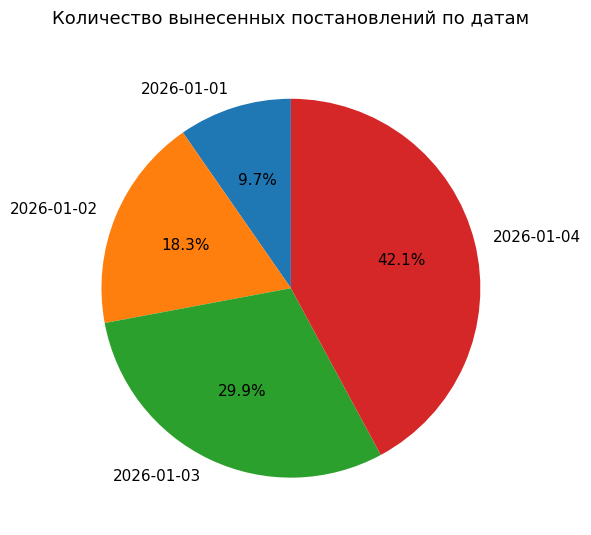

What percentage do 2026-01-03 and 2026-01-02 together represent?

48.2%